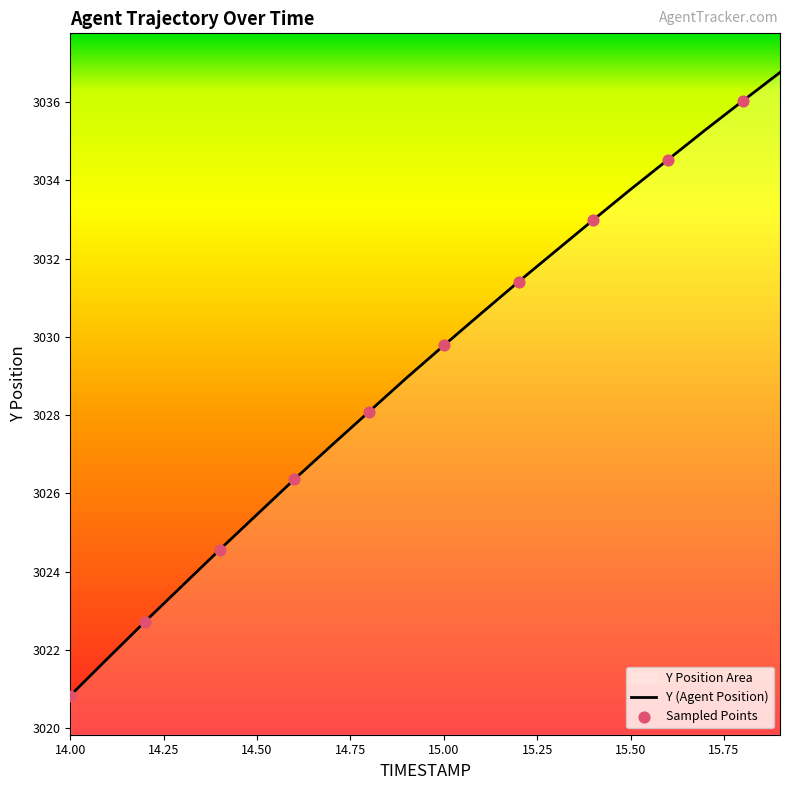

What is the change in value from 14.2 to 14.6?

+3.6